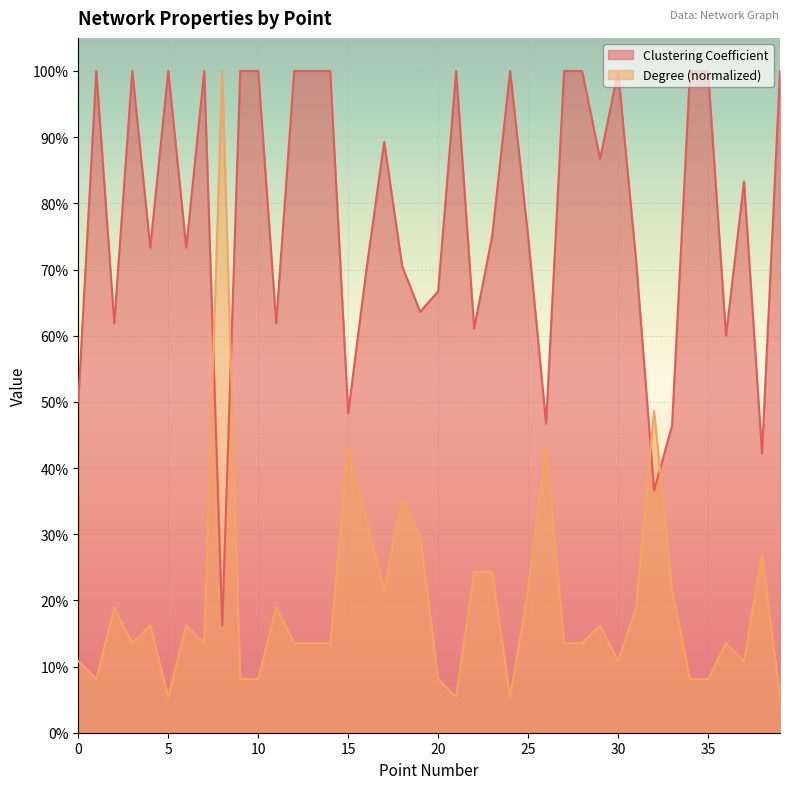

Rank the series by their average value, from highest to lowest.

Clustering Coefficient, Degree (normalized)